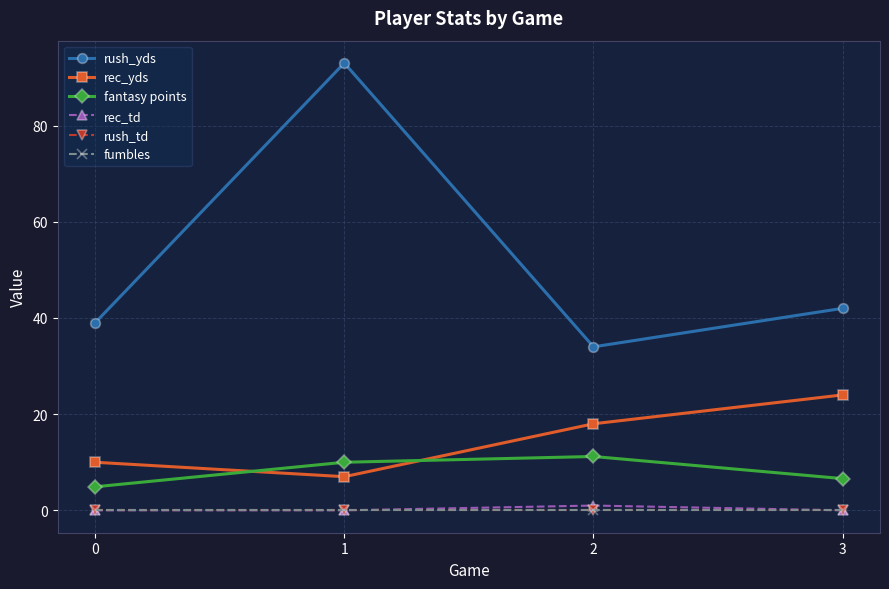

The value of rec_td at 0 is 0.0. True or false?

True